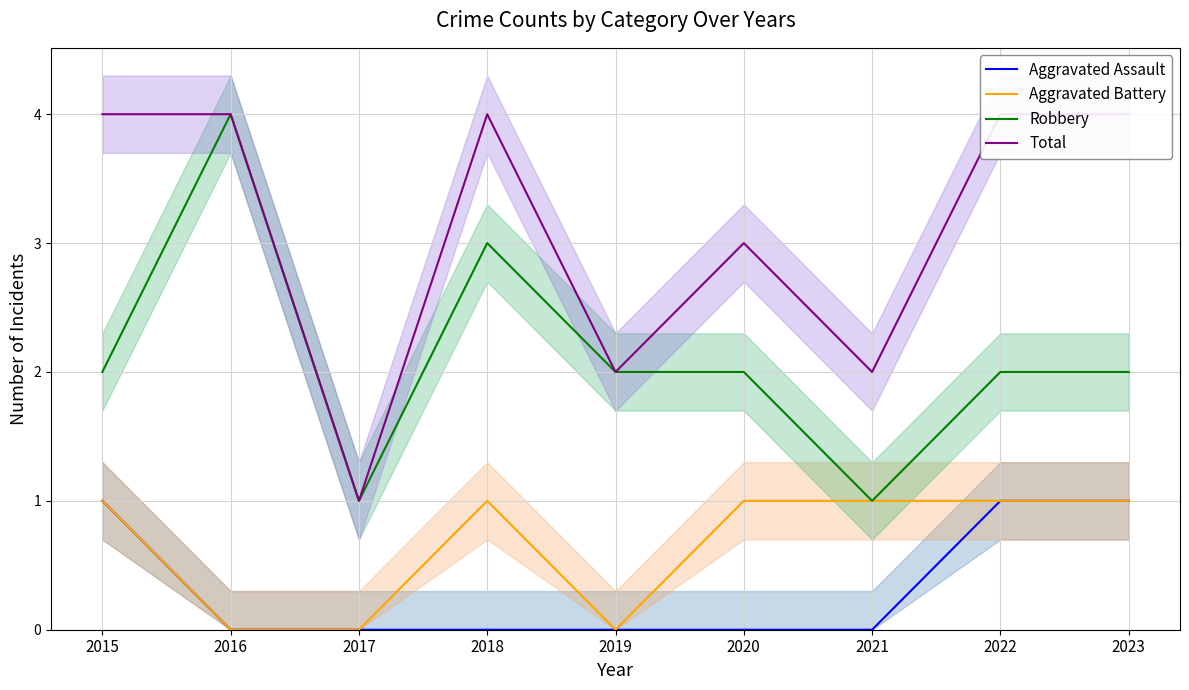

What is the sum of the Aggravated Assault values at 2022 and 2017?

1